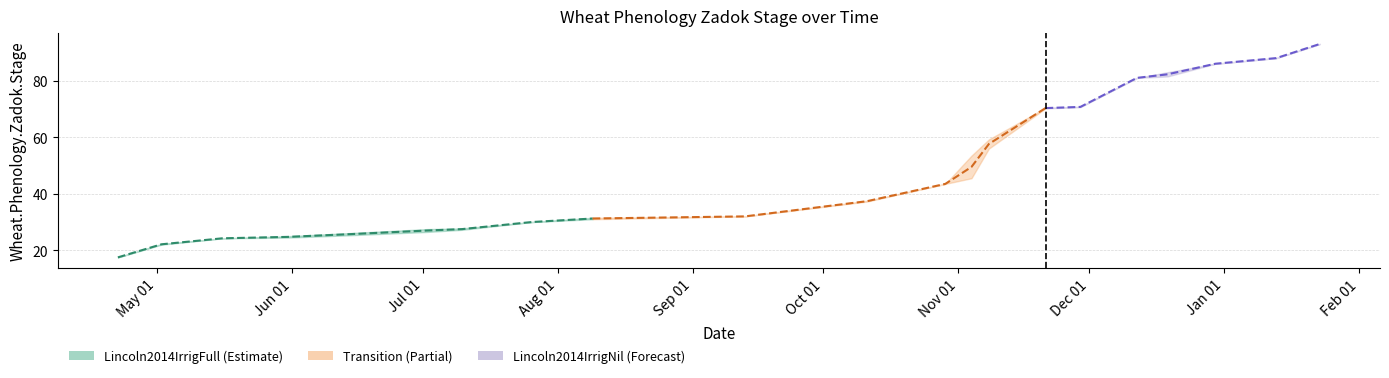

Is it true that Lincoln2014IrrigFull equals 70.2 at 2013-11-21?

True